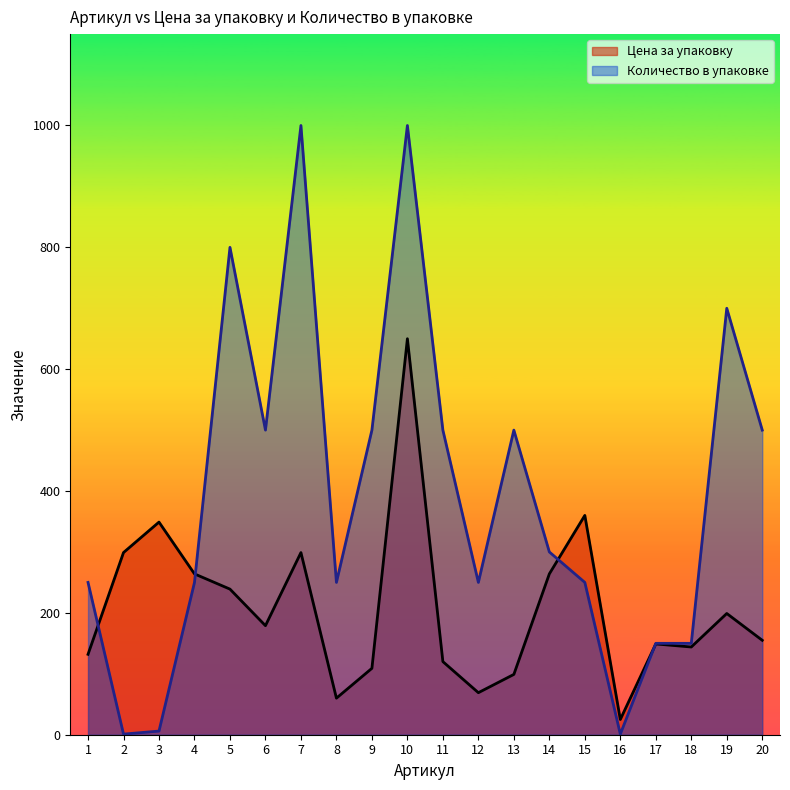

Which series has the largest total across all categories?

Количество в упаковке